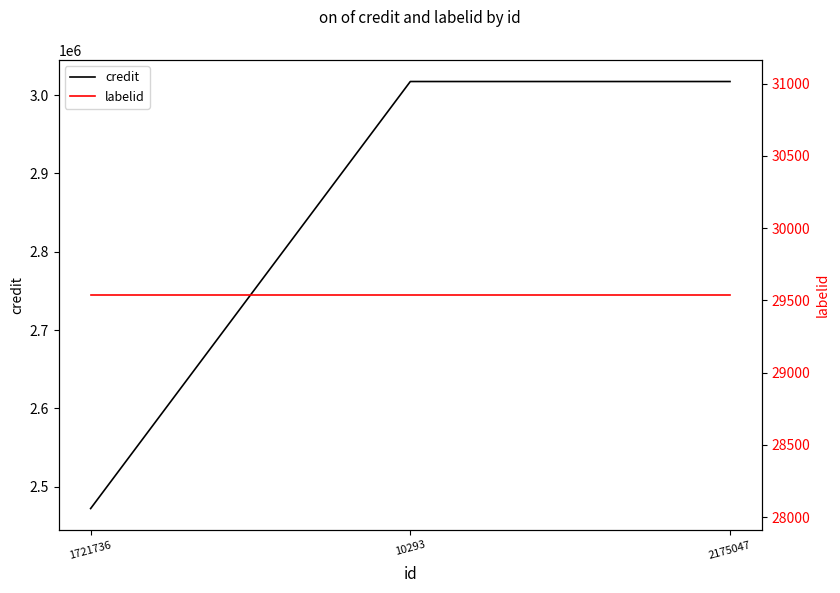

How many data points does each series have?

3